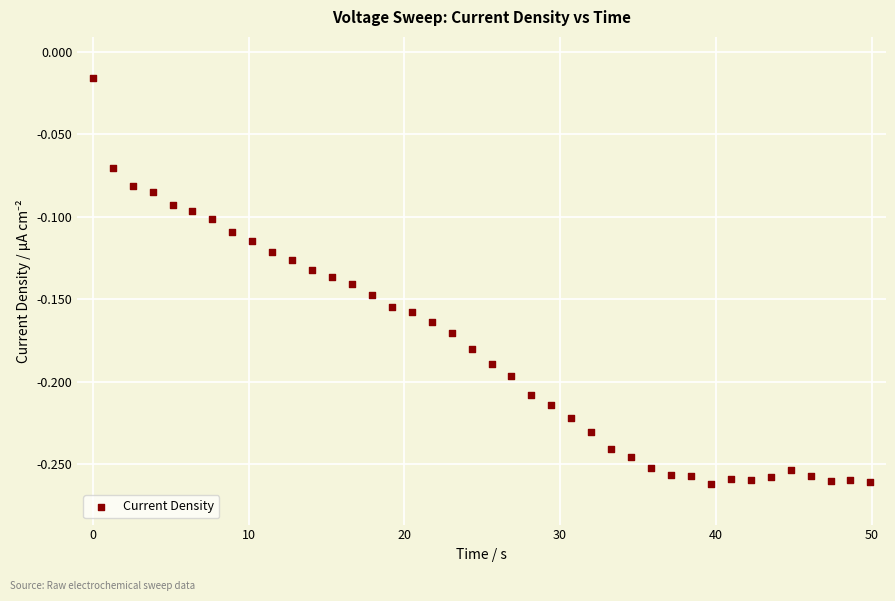

What is the range of X values (max minus min)?

49.9